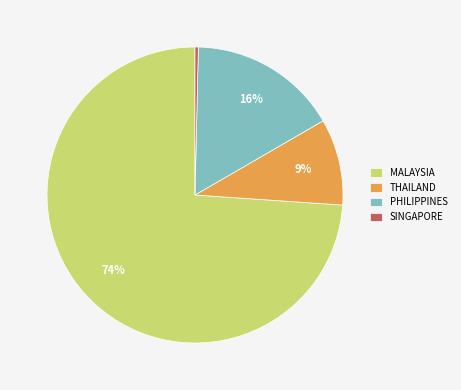

Rank the categories by value from lowest to highest.

SINGAPORE, THAILAND, PHILIPPINES, MALAYSIA